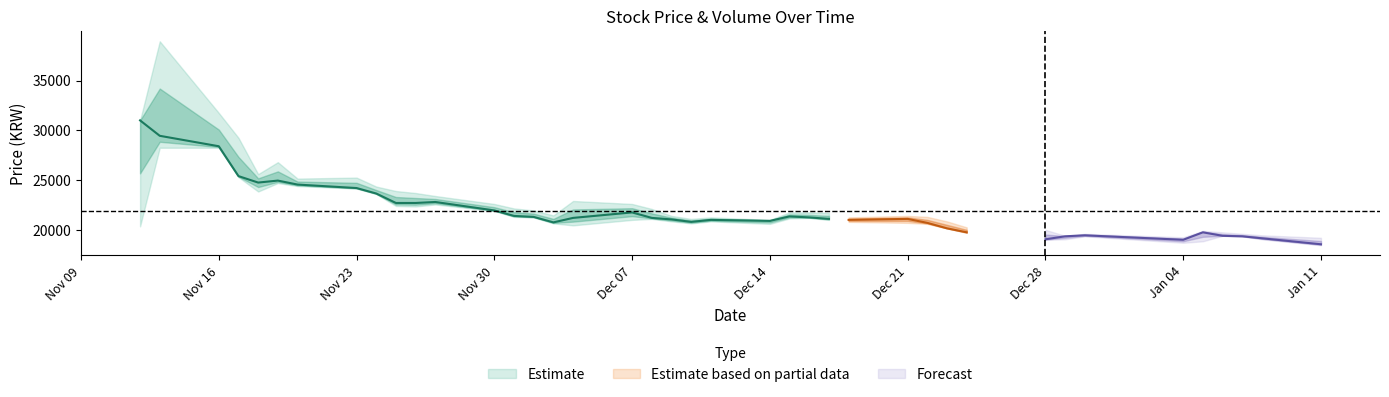

The value of 고가 at 12 is 22600. True or false?

True